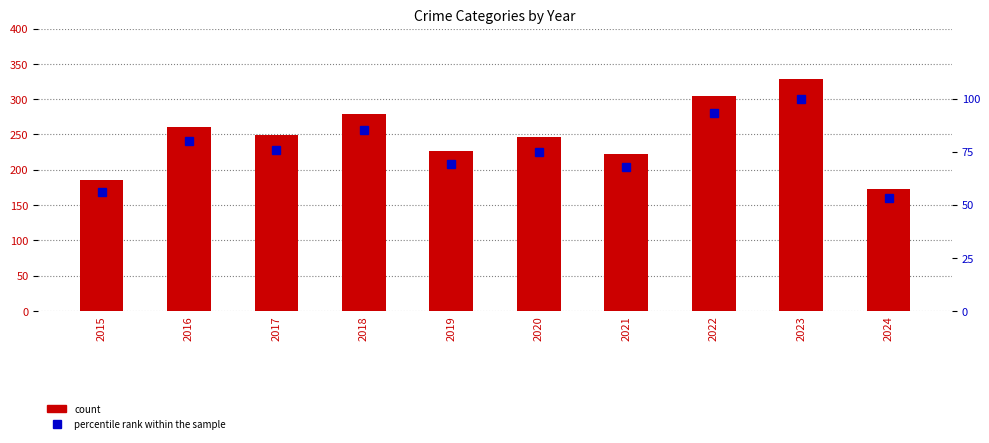

At 2020, list the series in order from smallest to largest.

percentile rank within sample, Total count